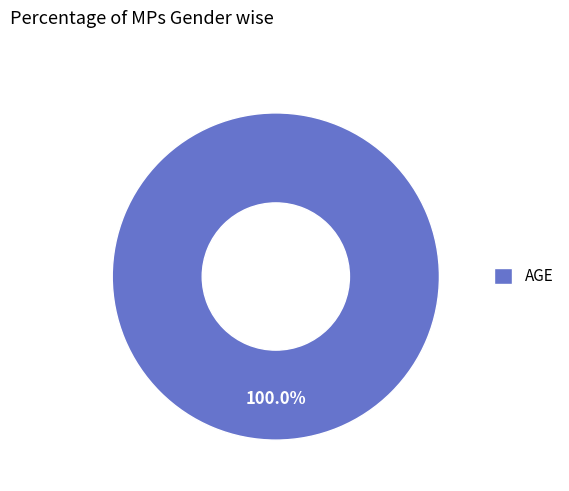

Rank the categories by value from highest to lowest.

AGE